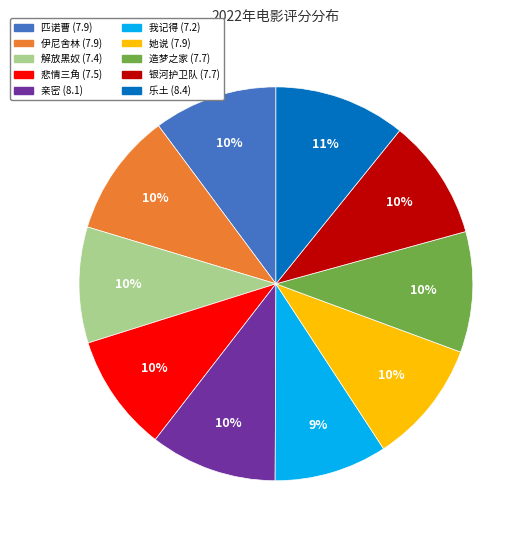

How many segments does this pie chart have?

10